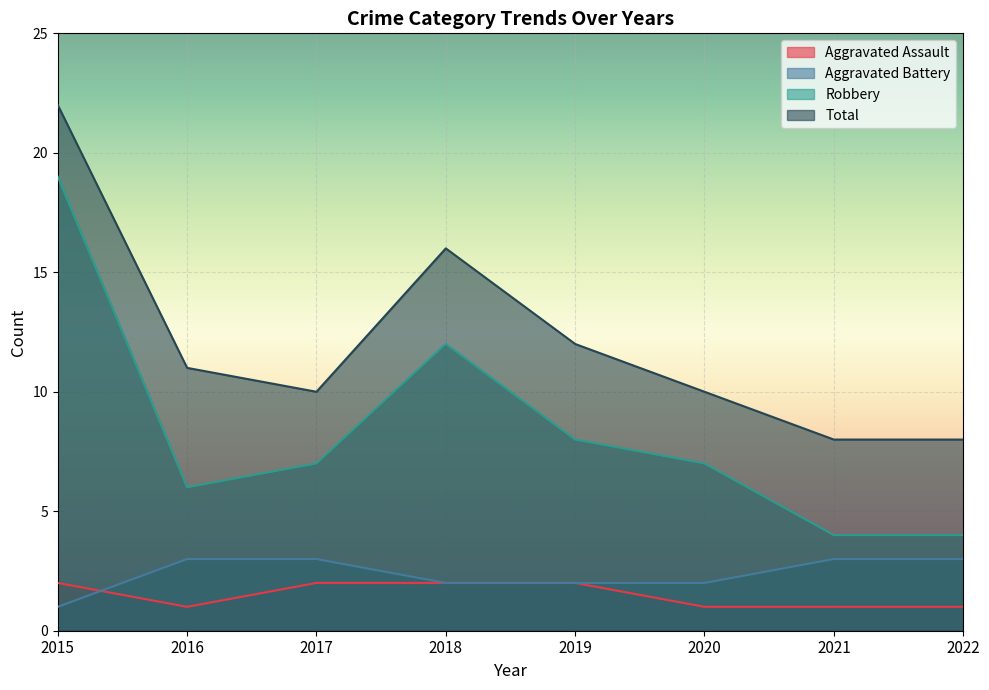

Which has a higher value, 2017 or 2015?

2017